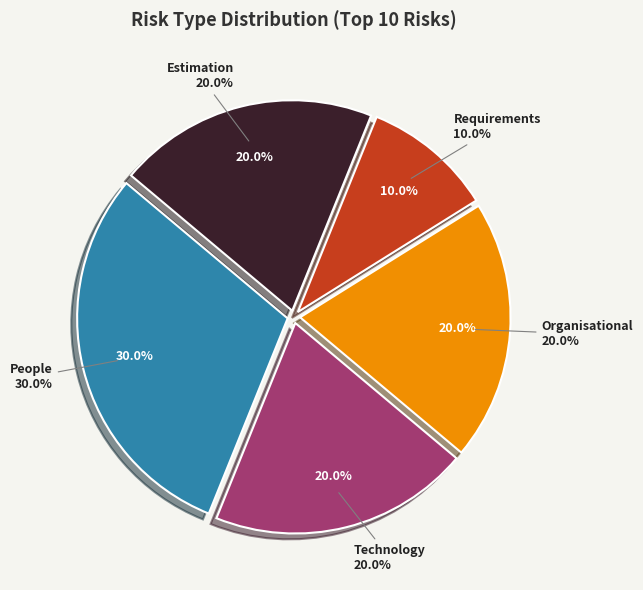

What percentage is NOT represented by Technology?

80.0%